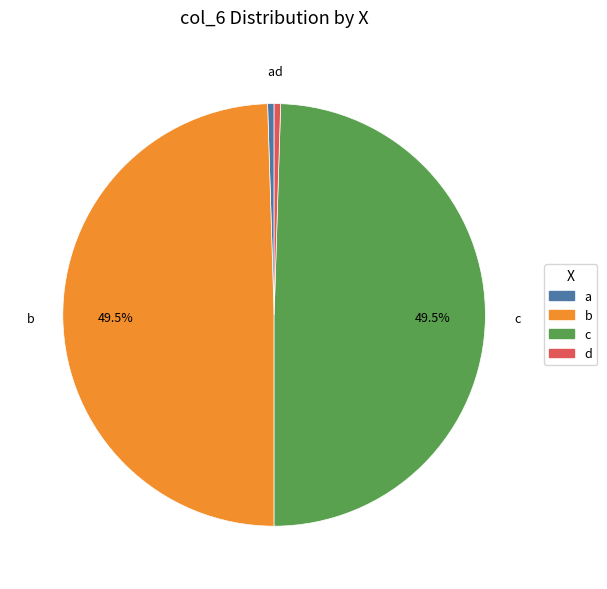

Count the number of slices in the pie.

4